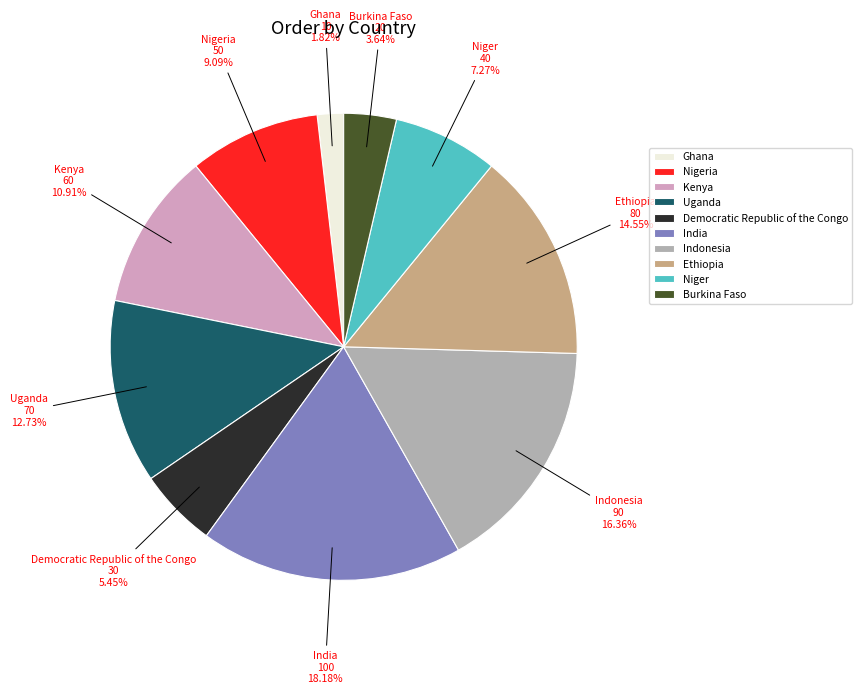

Which has a higher value, Kenya or Burkina Faso?

Kenya